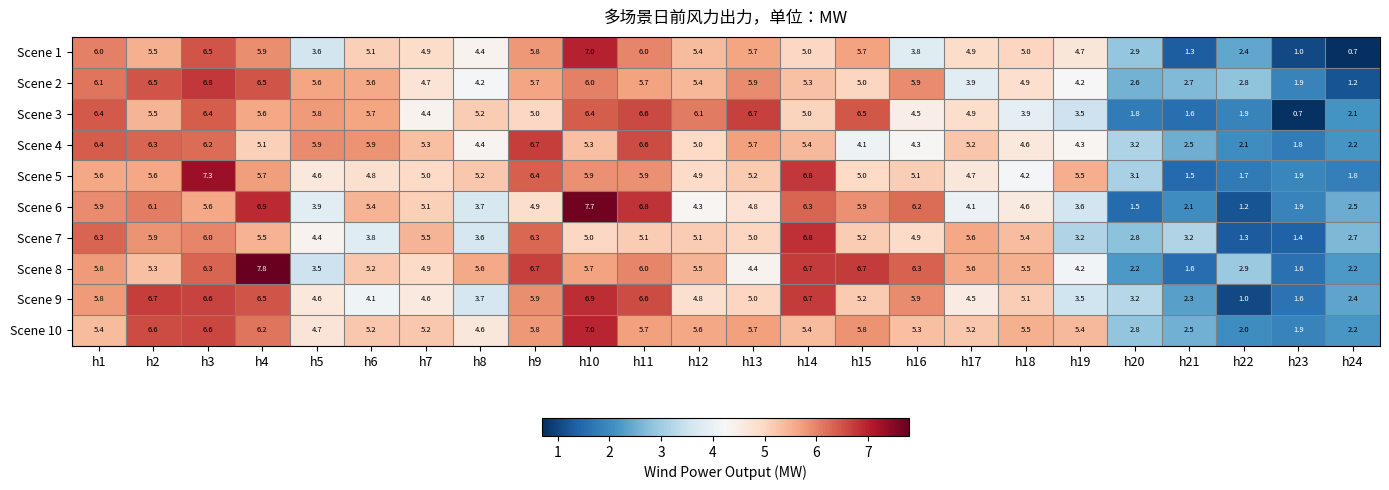

What is the difference between the highest and lowest values at h5?

2.4